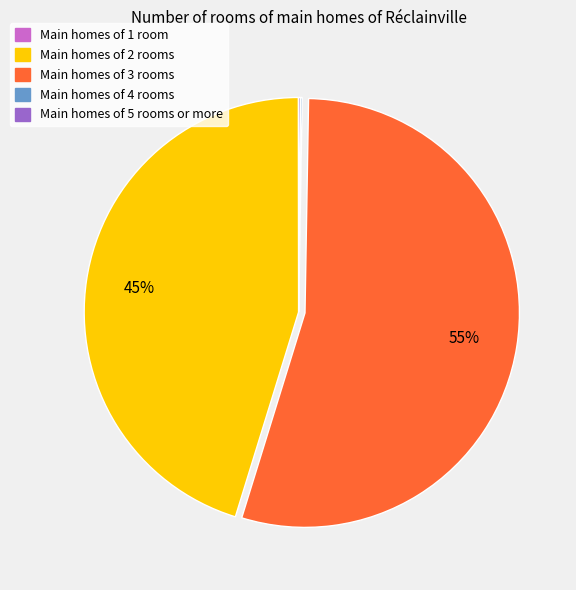

Does any single category account for the majority?

Yes